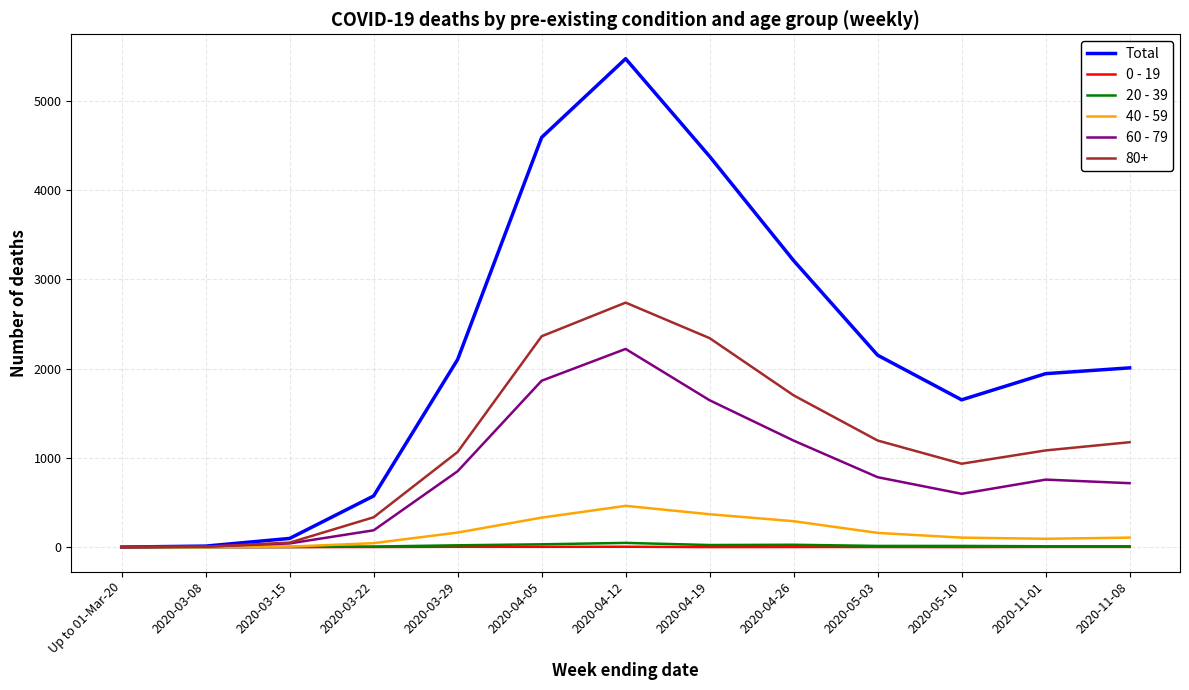

At which category does the chart reach its peak across all series?

2020-04-12